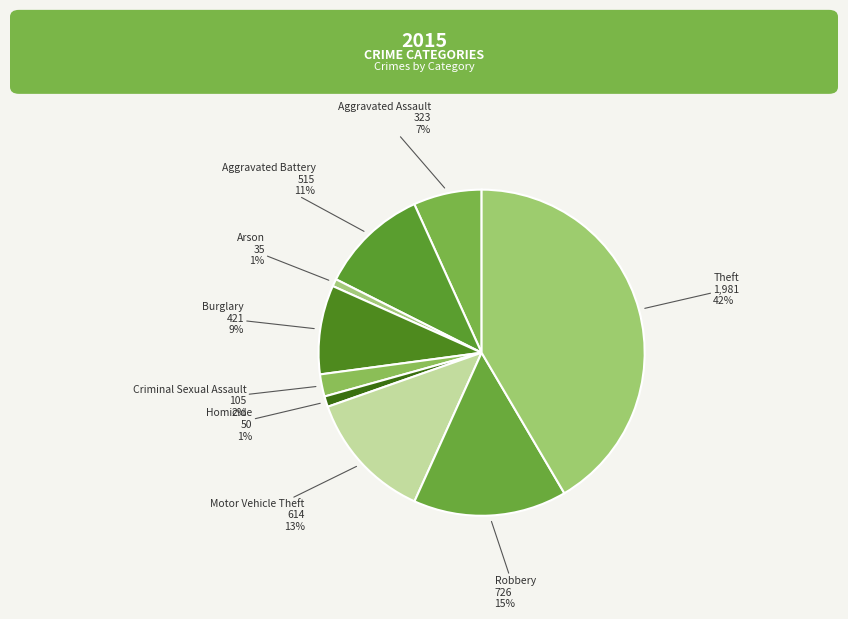

What is the largest slice in the pie chart?

Theft